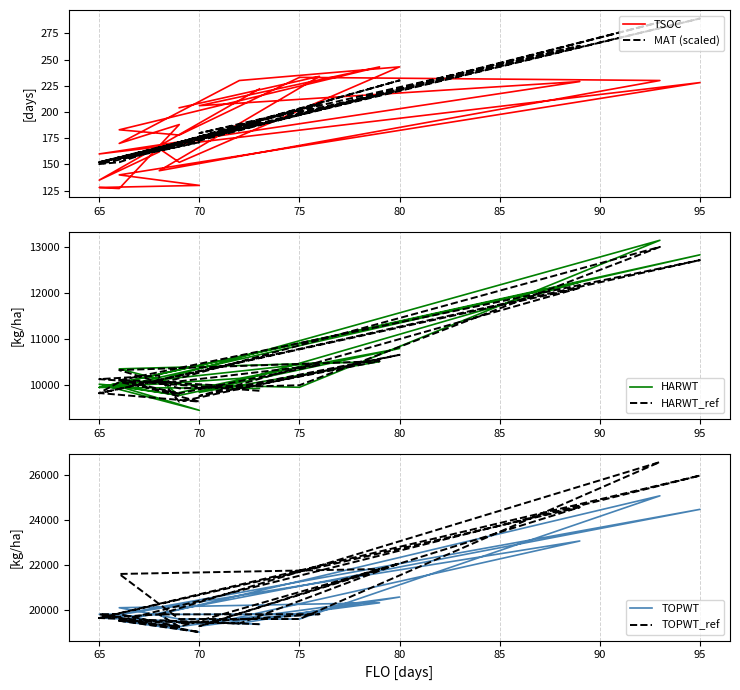

What is the difference between the maximum and minimum values in the HARWT series?

3693.0